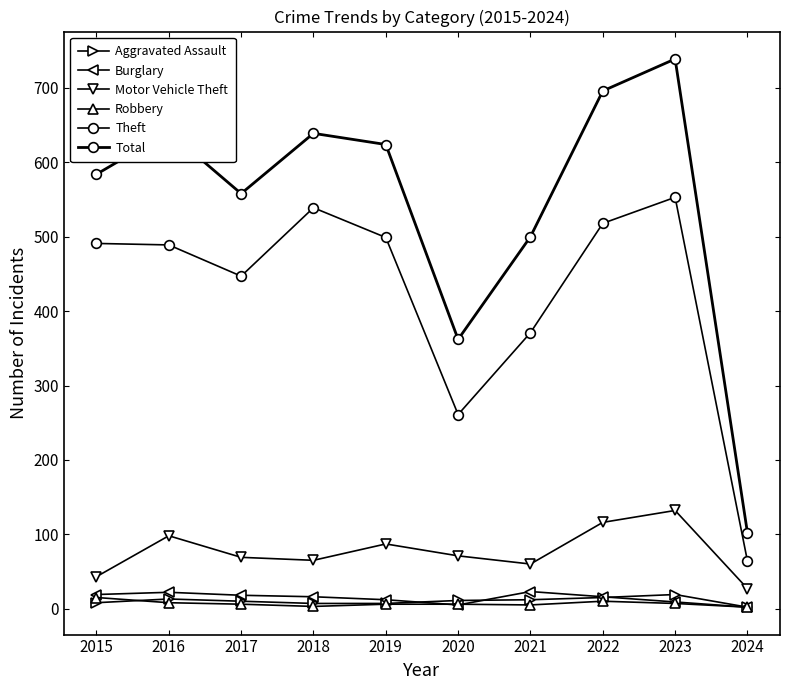

Does the chart have visible grid lines?

No